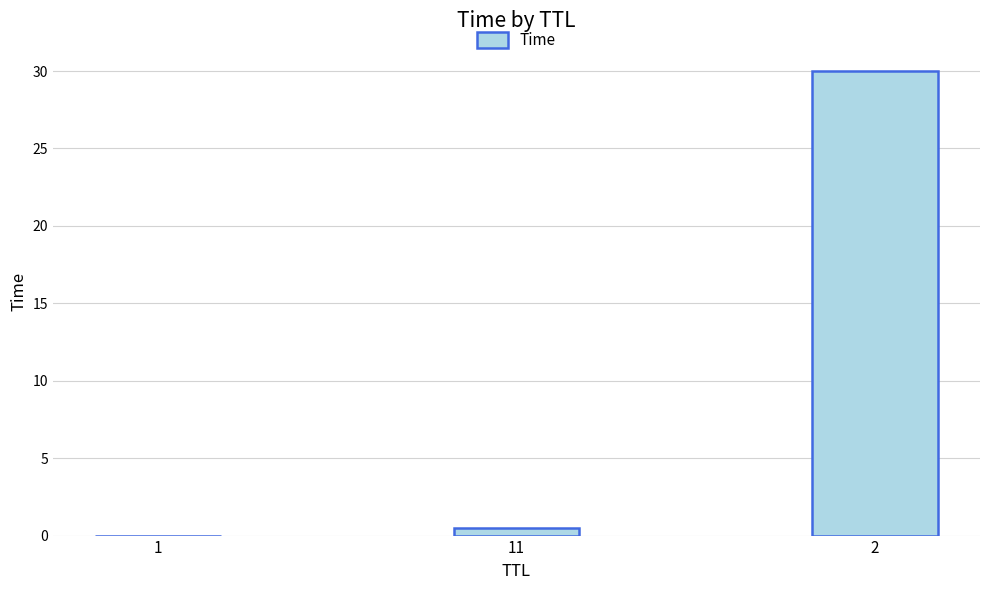

What is the sum of all values?

30.5